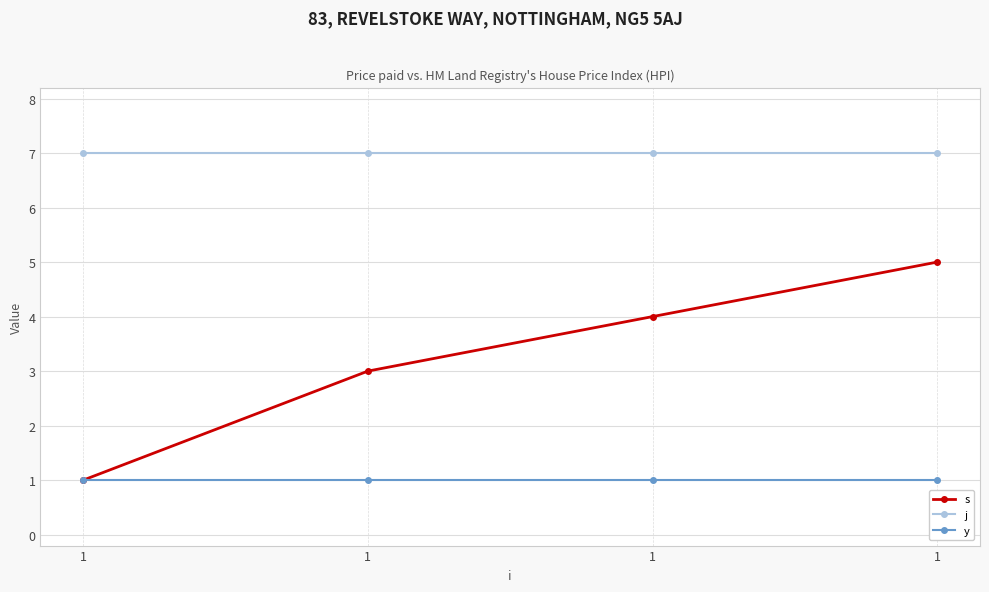

How many lines are shown in the chart?

3